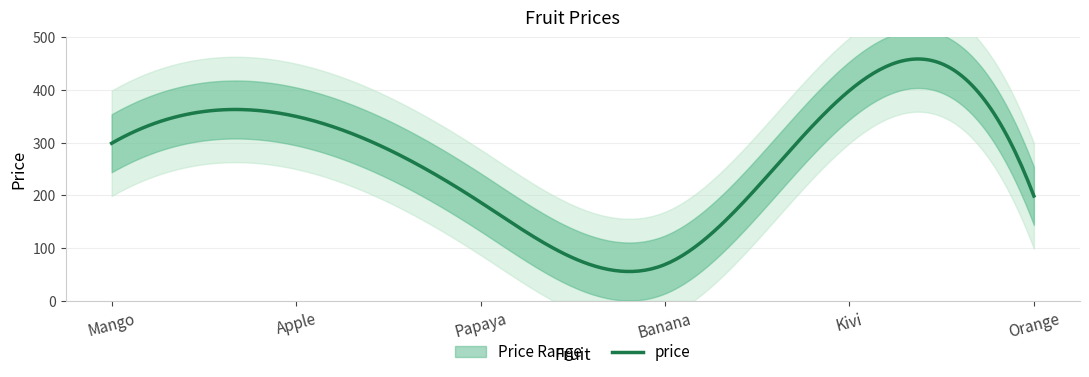

What is the label of the 5th point from the left?

Kivi